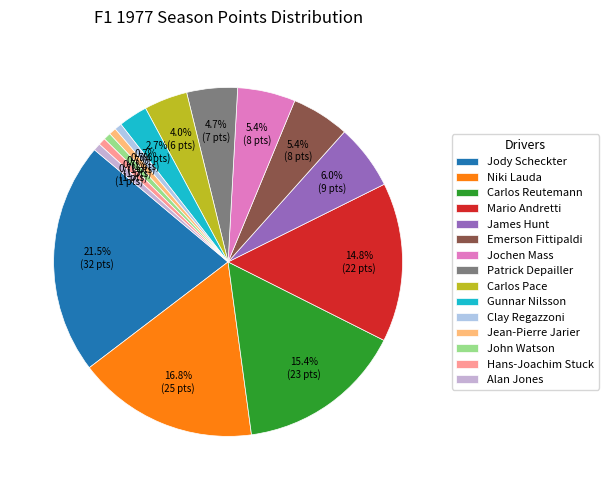

What portion of the pie excludes Jody Scheckter?

78.5%